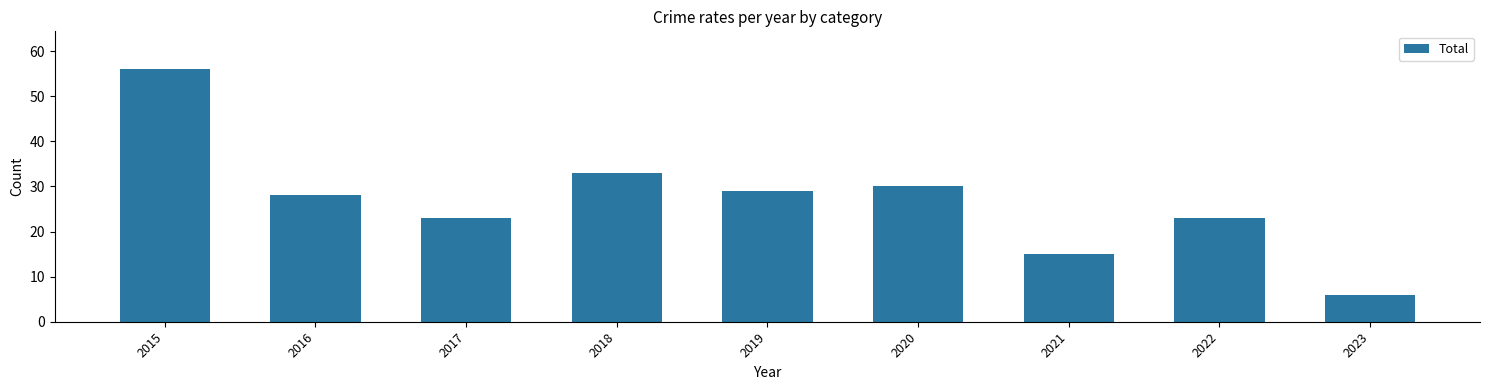

What is the value of the 9th bar from the left?

6